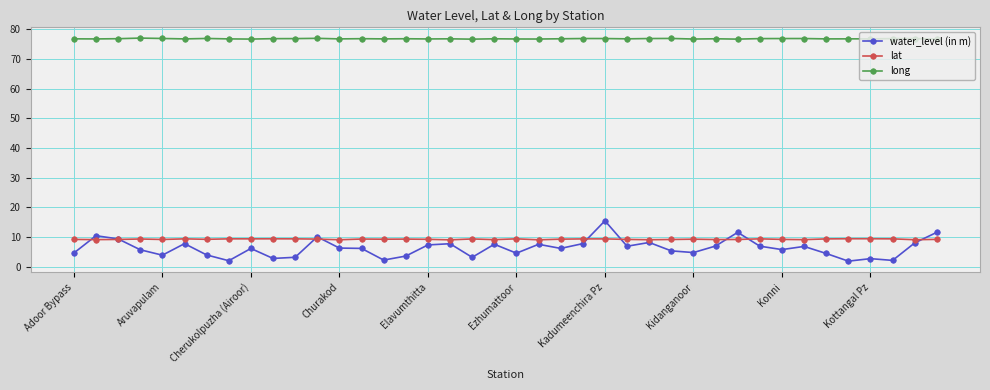

What is the value of the lat point at the 8th from the left?

9.4